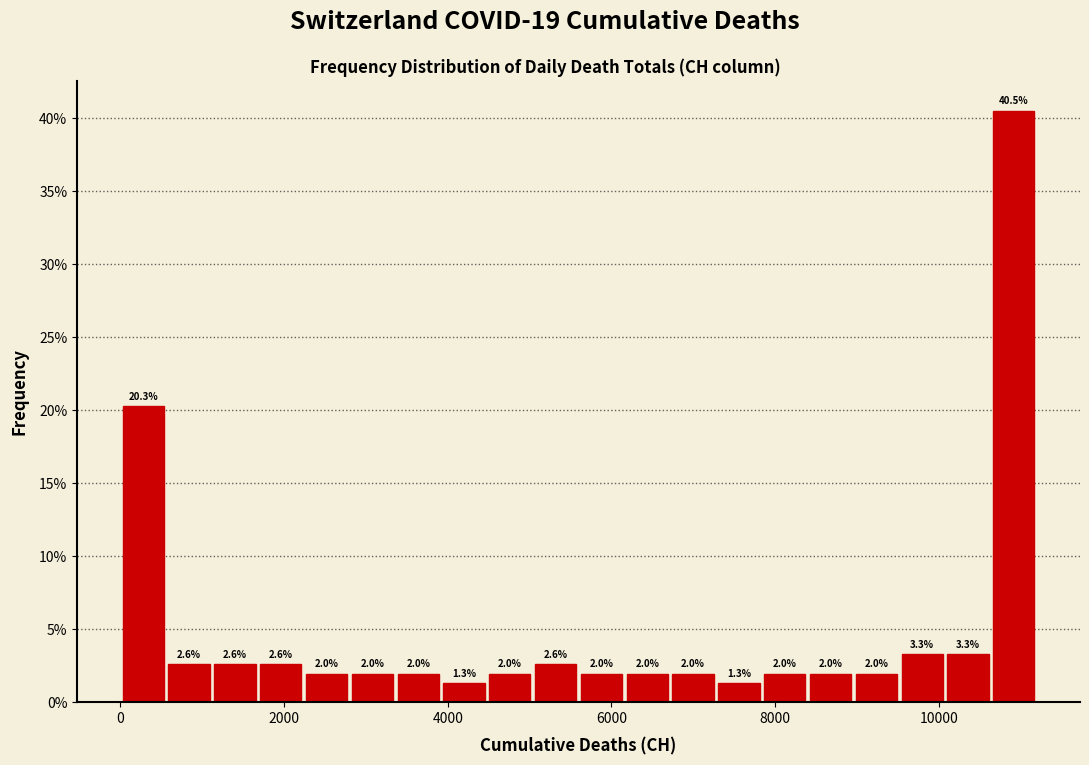

Read against the x-axis, roughly where is the centre of the tallest bar?

11000